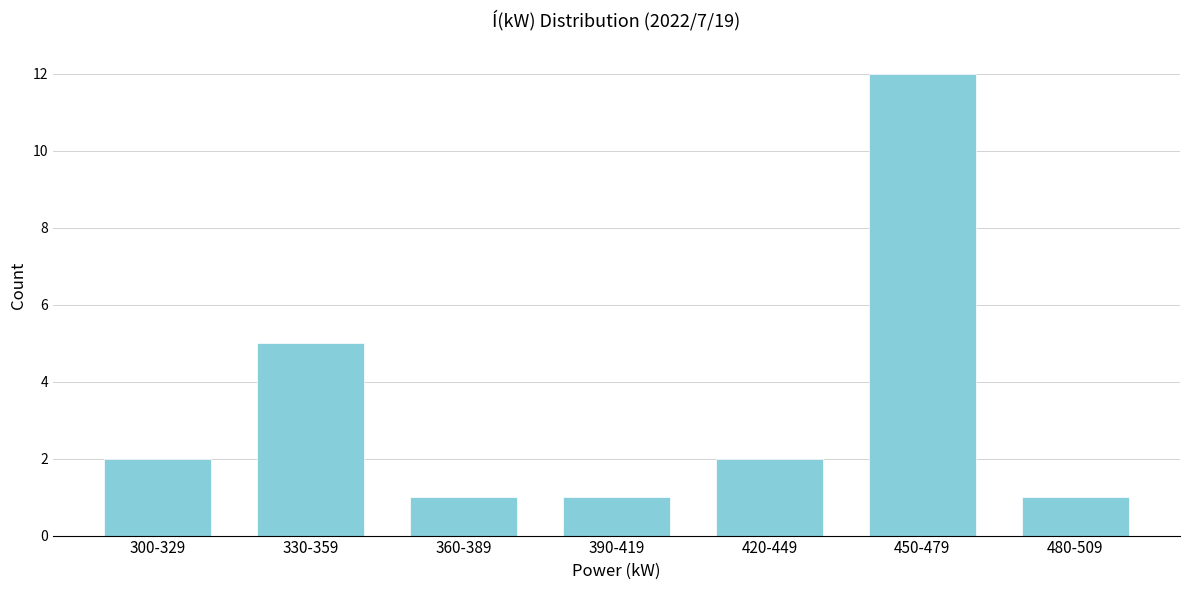

Reading right to left, list all the values displayed in this chart.

1	12	2	1	1	5	2